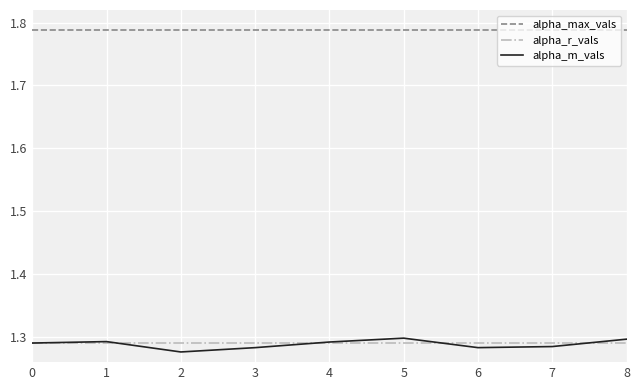

How many distinct data groups are displayed?

3